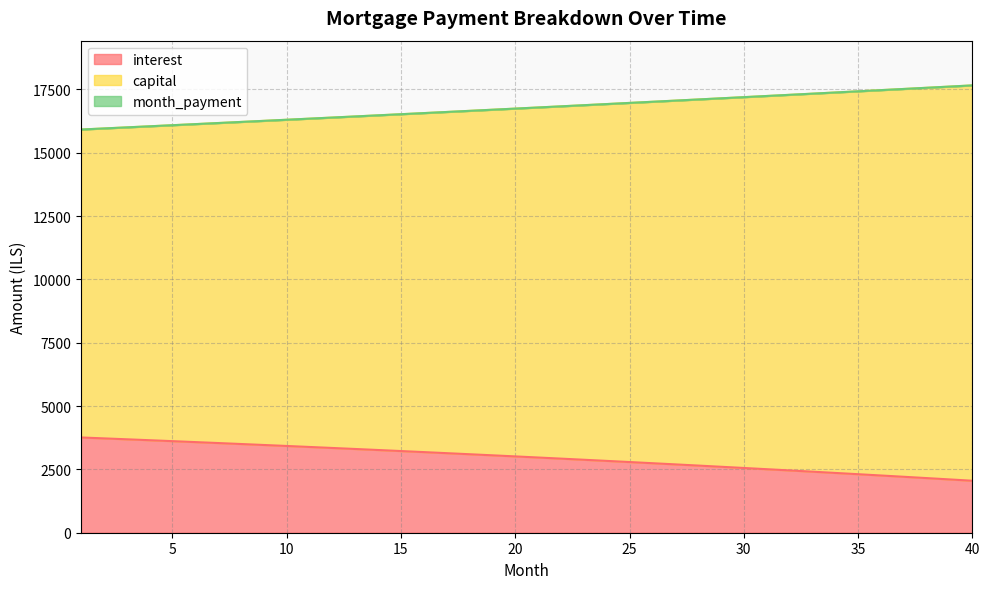

Where is capital nearest to the value 16787?

21